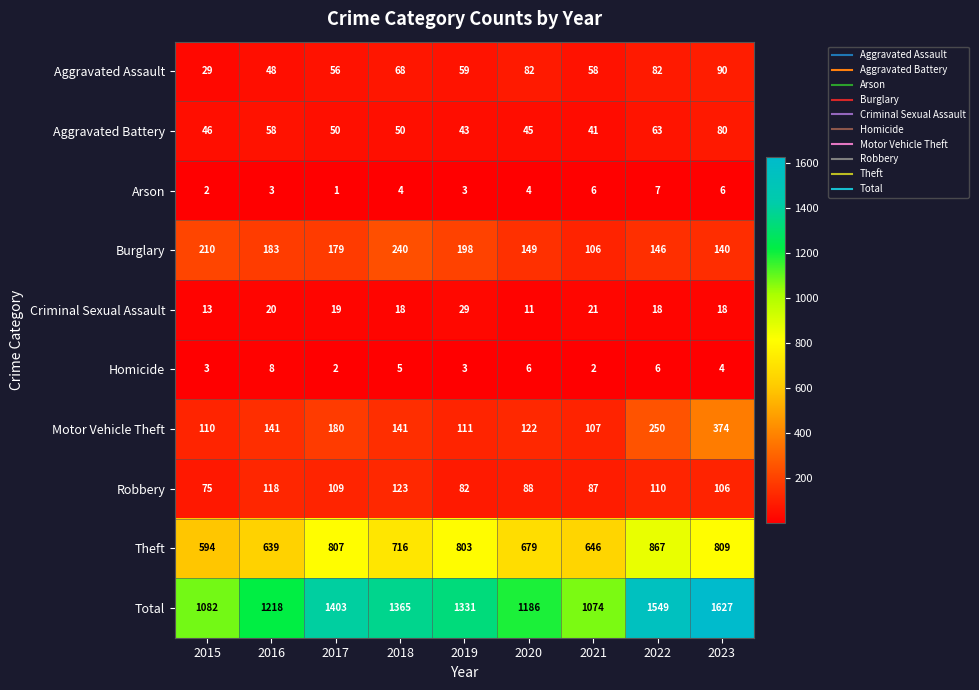

The Arson series shows 4 at 2020. True or false?

True